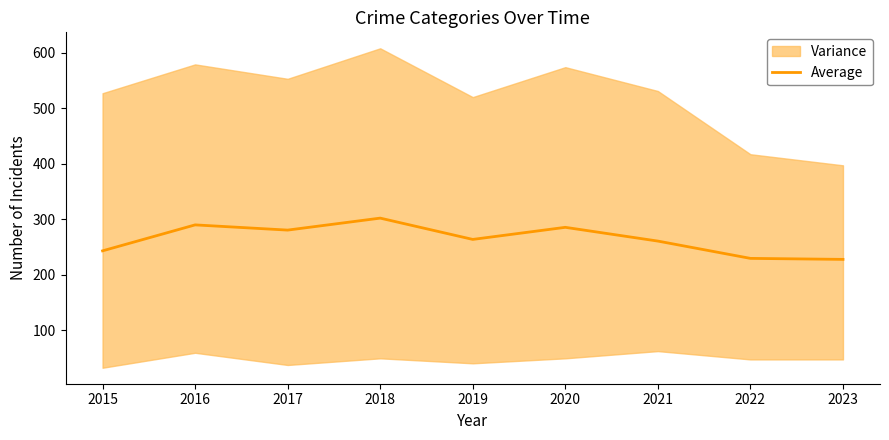

What is the maximum value shown in the chart?

301.8